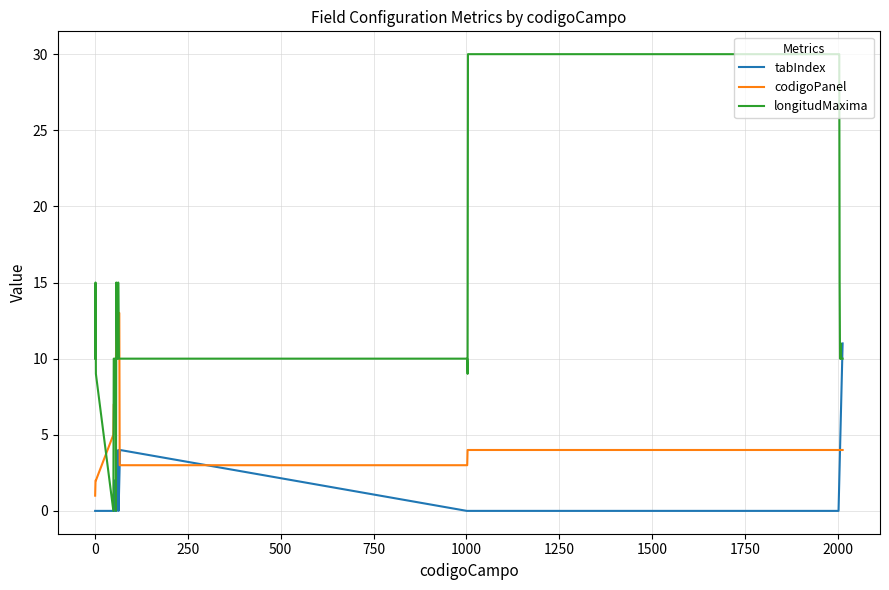

Which series has the largest total across all categories?

longitudMaxima